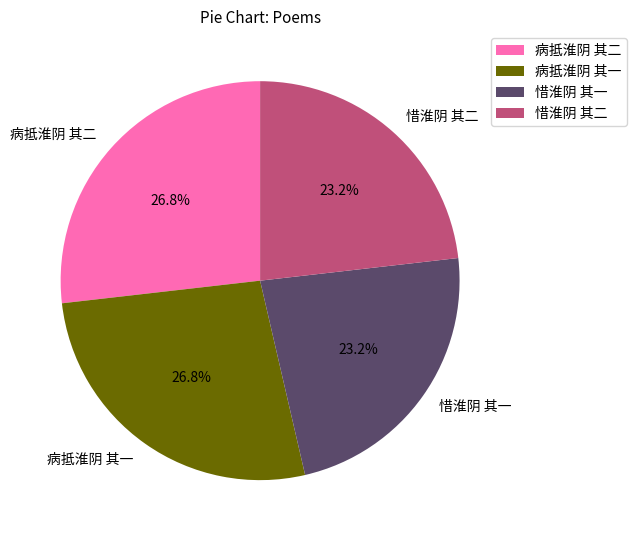

What percentage is the 病抵淮阴 其一 slice, to the nearest percent?

27%